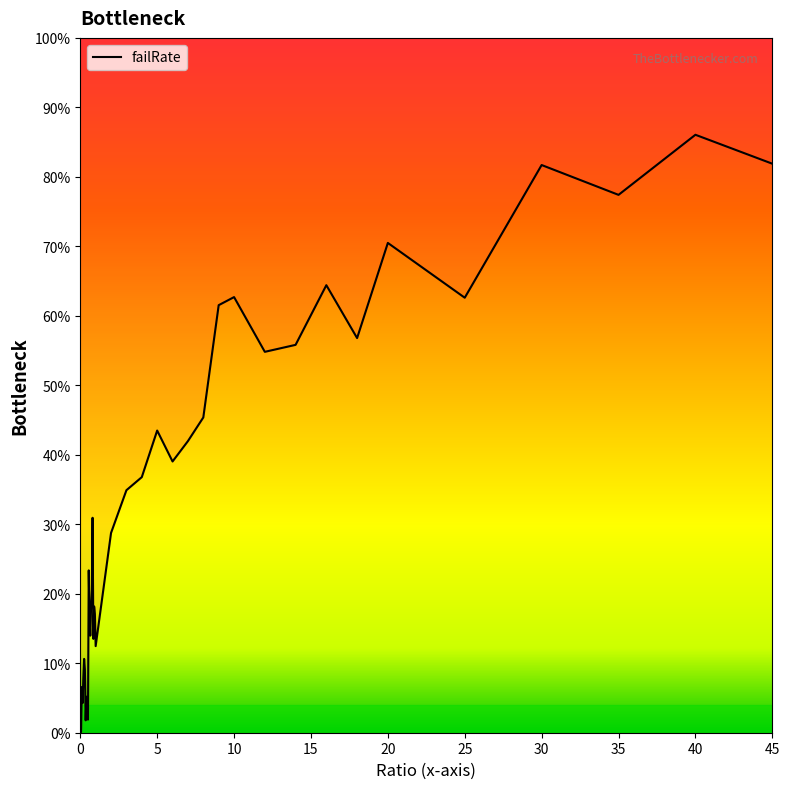

How many points are higher than both their immediate neighbors (excluding endpoints)?

12